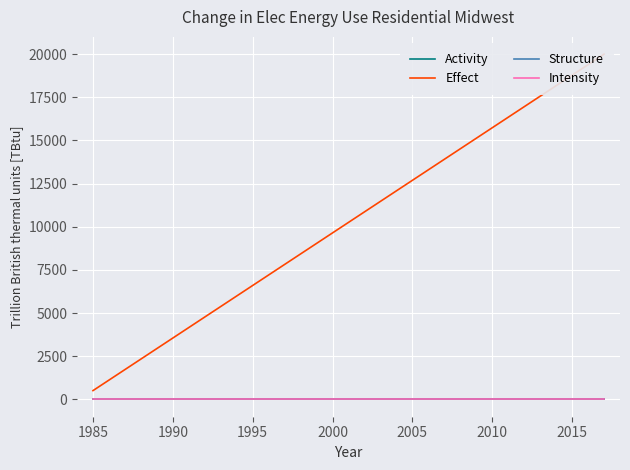

True or false: Effect has a value of 10136.3 at 2015.

False